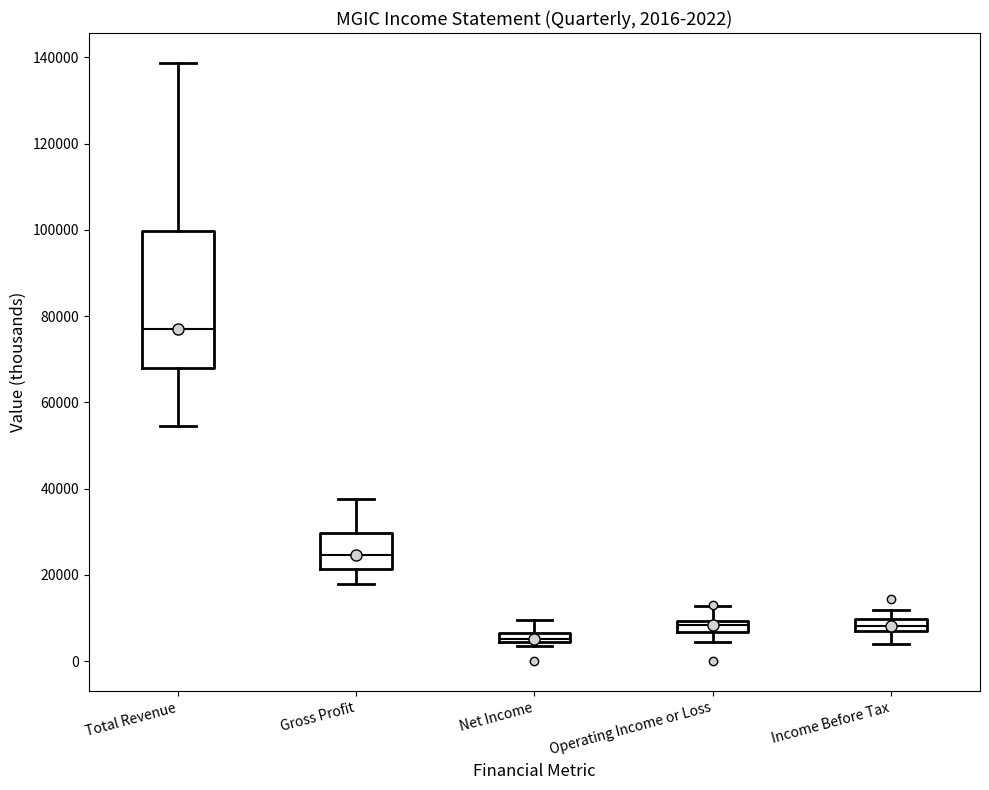

Which box's median line is the lowest?

Net Income